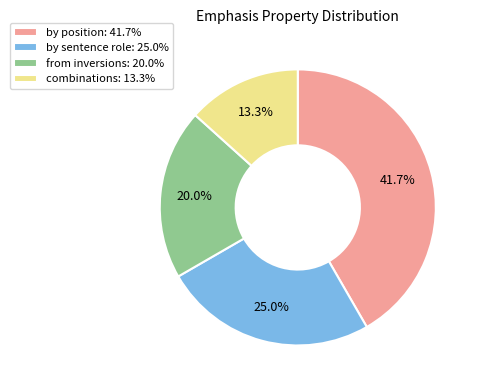

Which has a higher value, from inversions: 20.0% or combinations: 13.3%?

from inversions: 20.0%